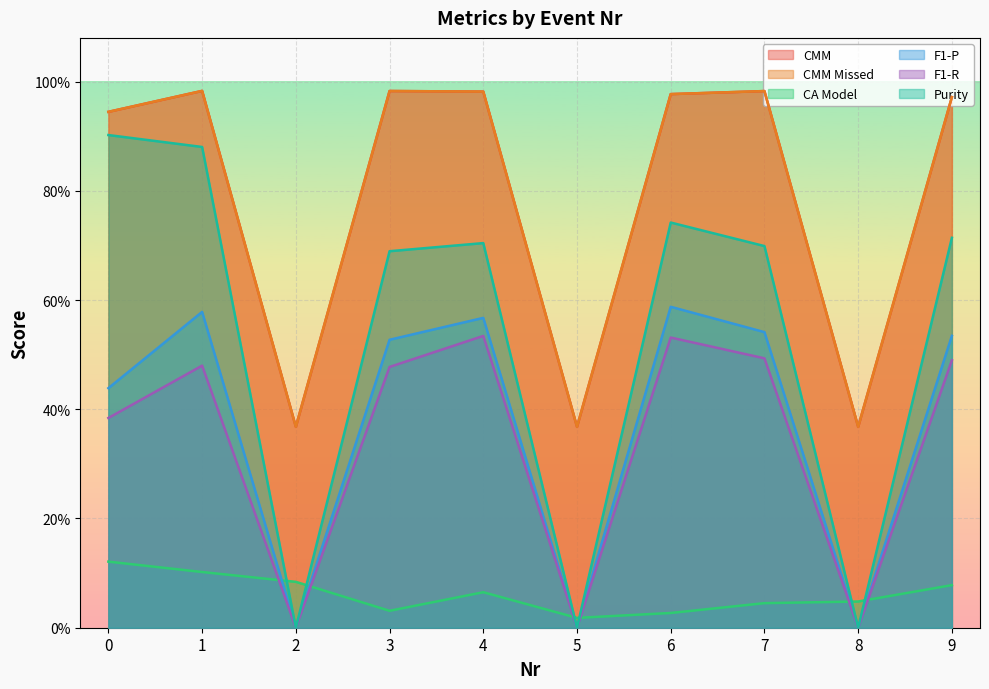

How many categories are shown in the chart?

10